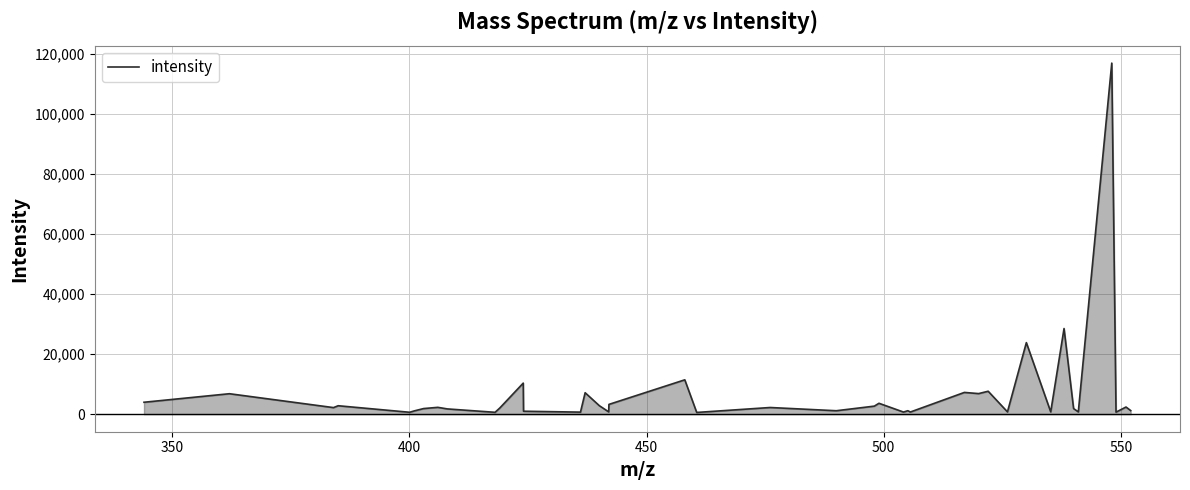

What is the difference between the maximum and minimum values?

116312.3